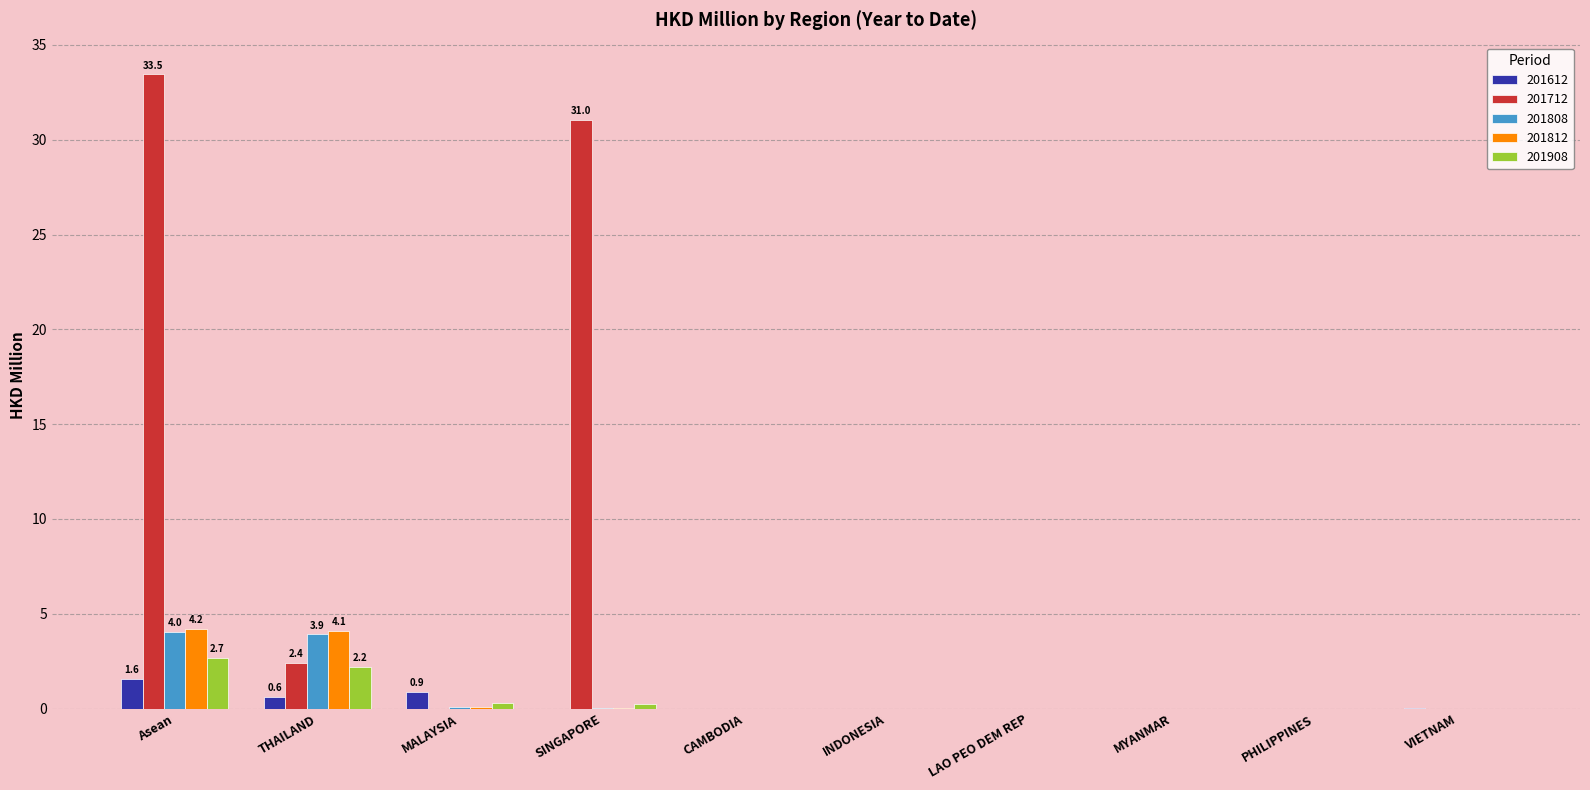

Which series has the largest total across all categories?

201712